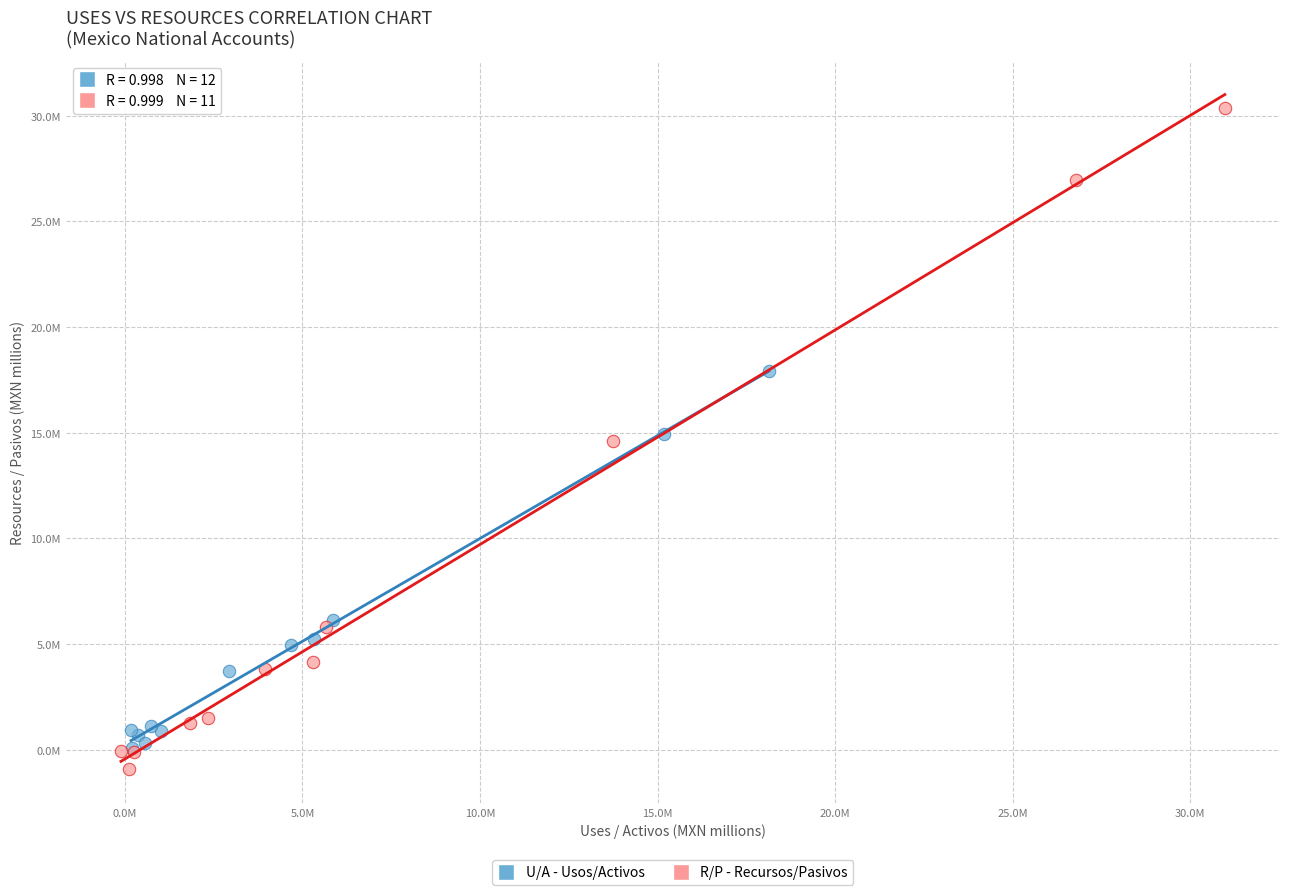

Which series has the largest Y range (max minus min)?

R/P - Recursos/Pasivos